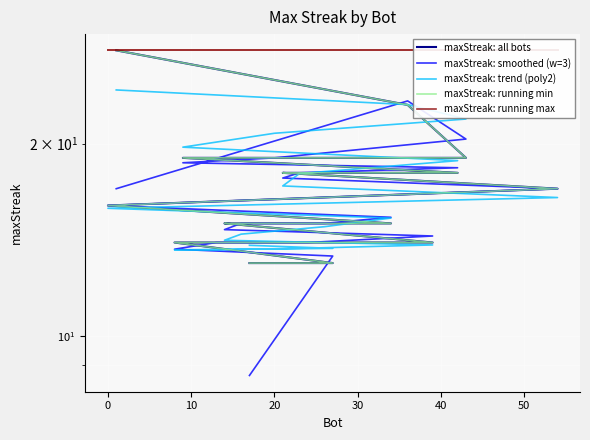

How many lines are shown in the chart?

5